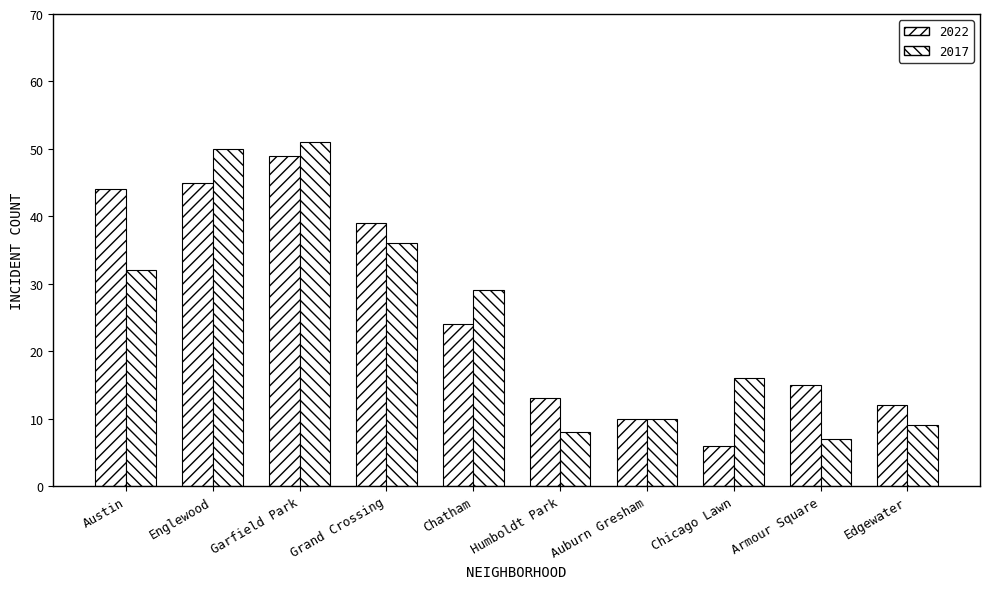

How many data points does each series have?

10